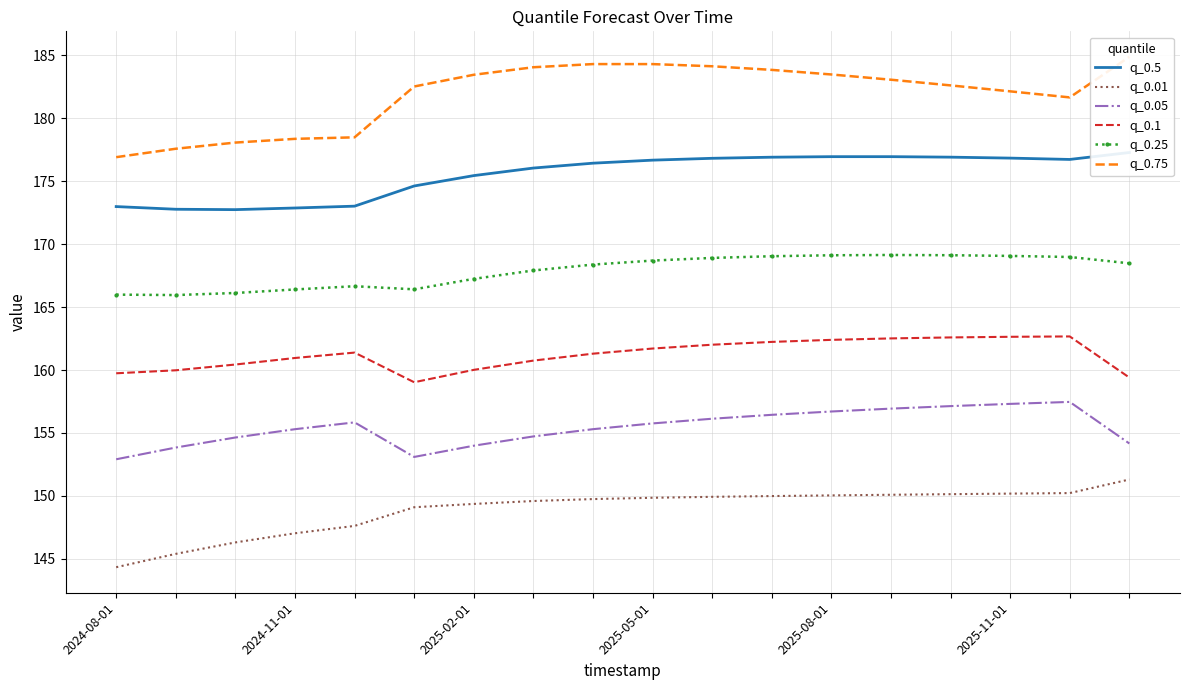

How many data points in q_0.5 are above 176?

11